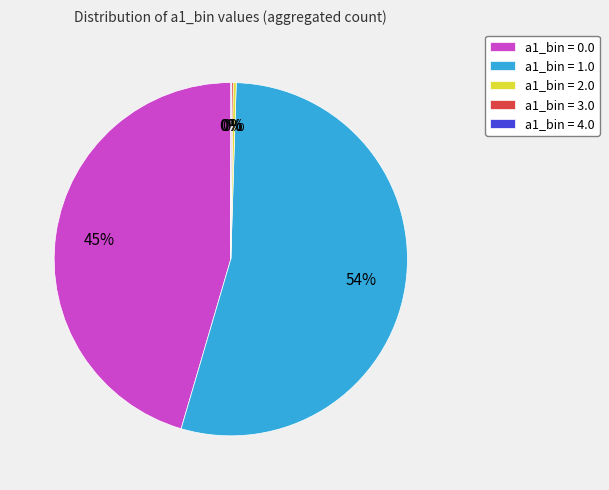

To the nearest percent, what is the average slice percentage?

20%